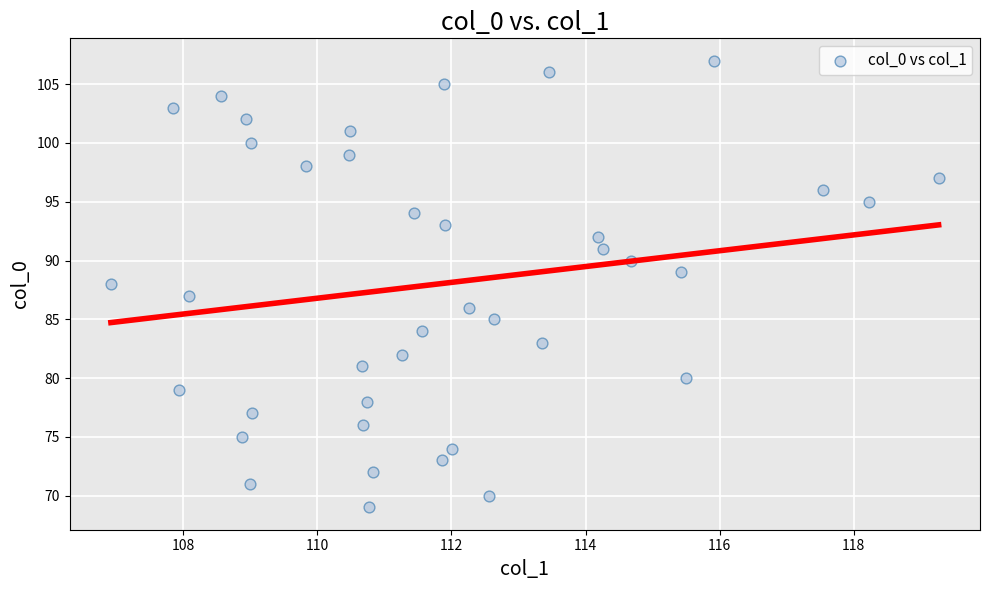

What is the range of Y values (max minus min)?

38